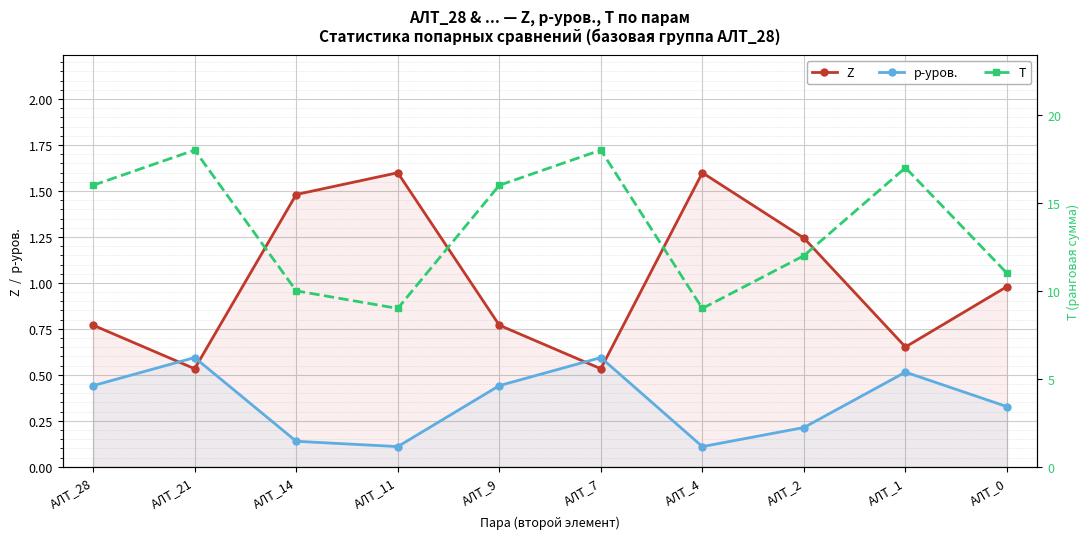

At which category is the sum across all series the highest?

АЛТ_21